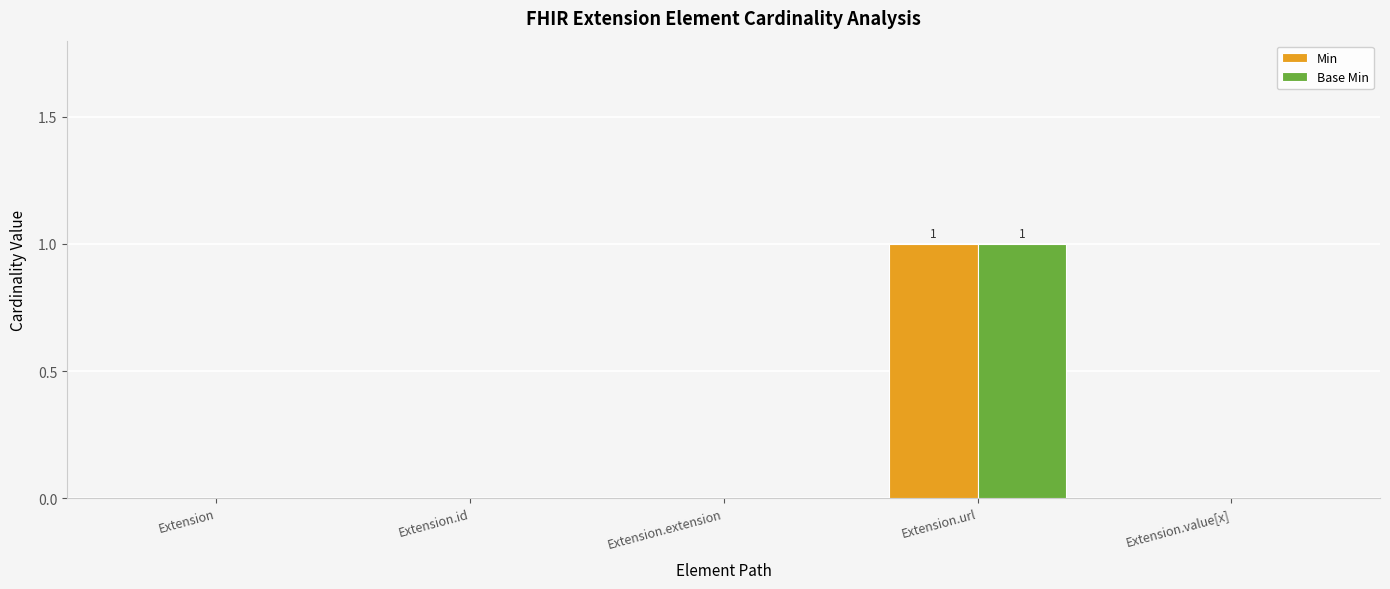

At which category is the sum across all series the highest?

Extension.url